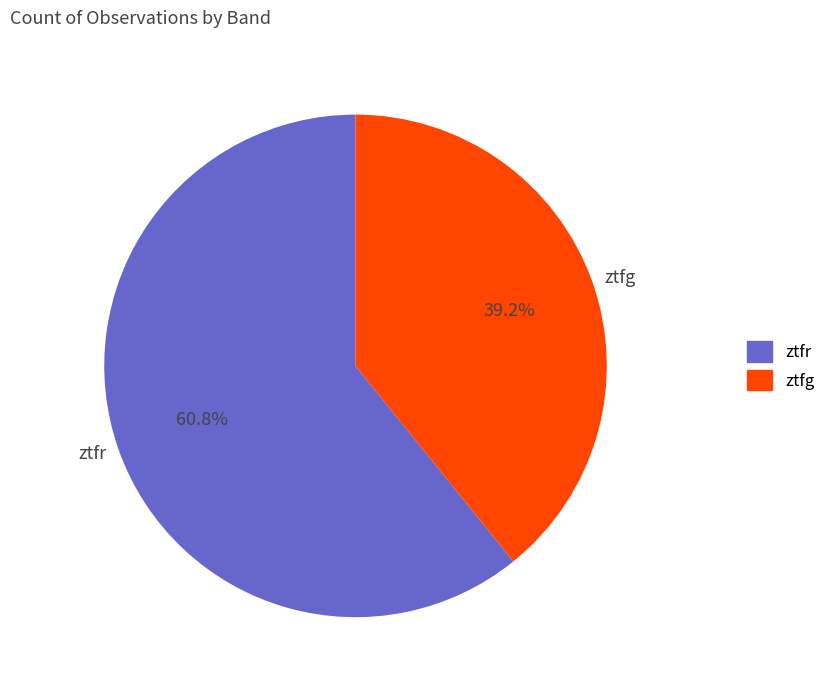

What is the ratio of the value at ztfg to the value at ztfr?

0.6